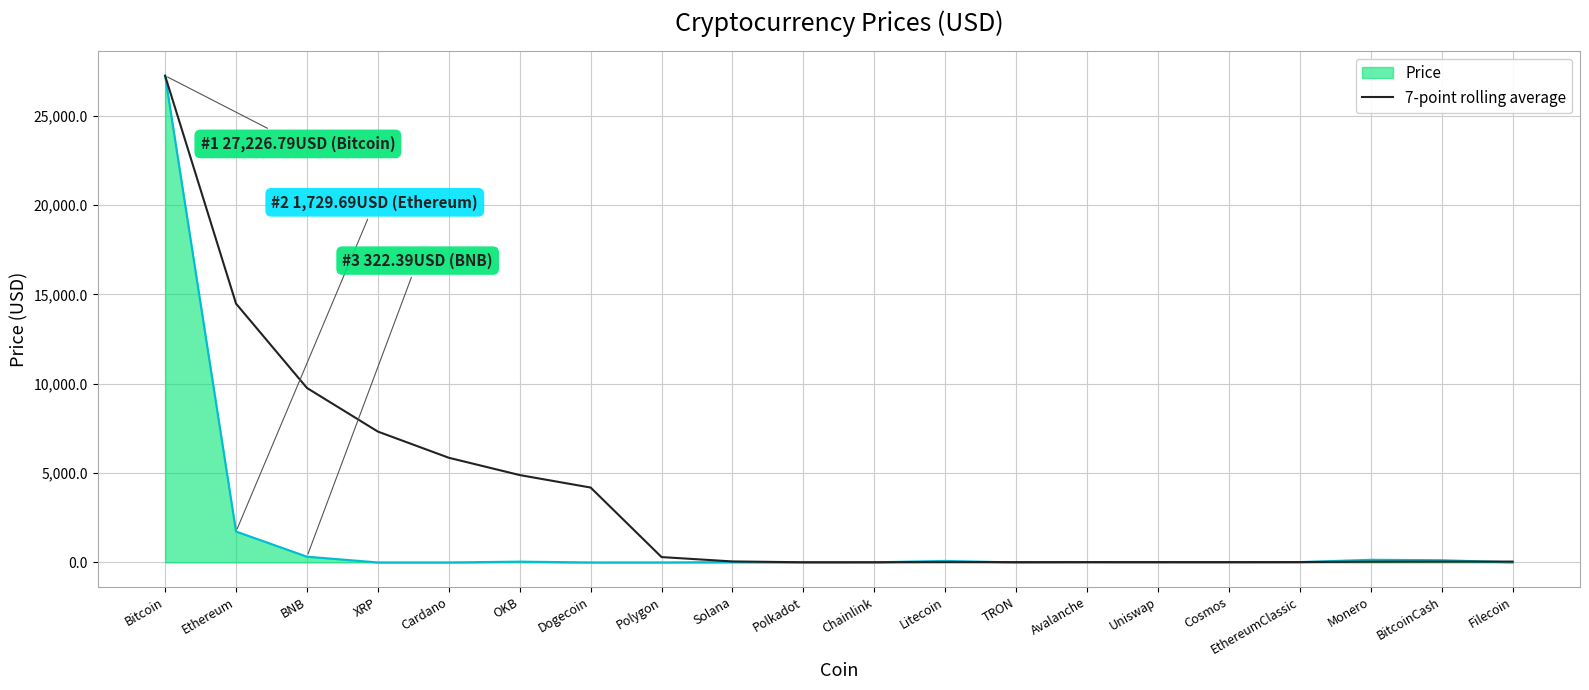

At which label does 7-point rolling average reach its peak?

Bitcoin